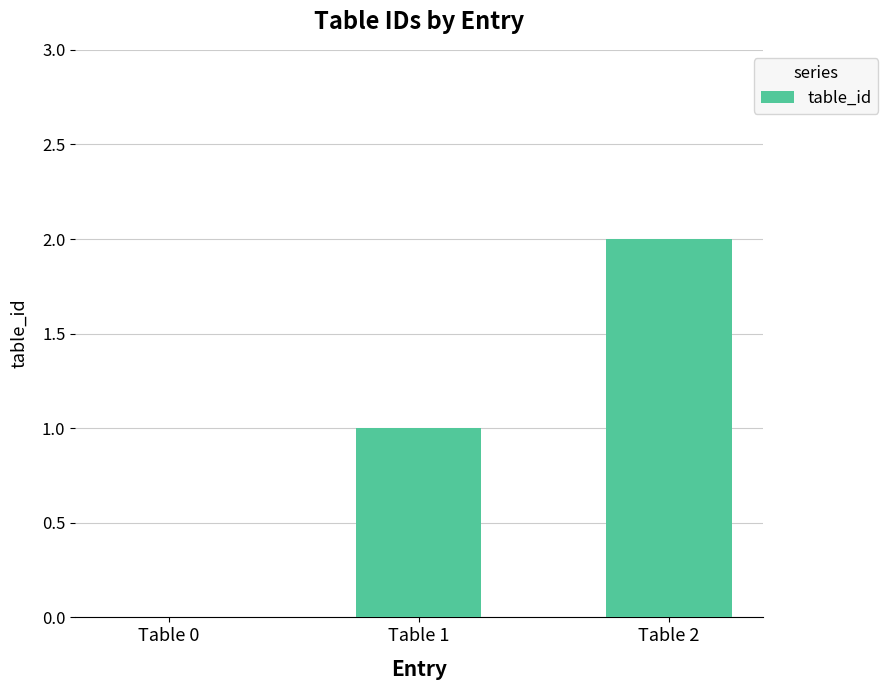

Reading right to left, what are all the values shown in this chart?

Table 2=2	Table 1=1	Table 0=0